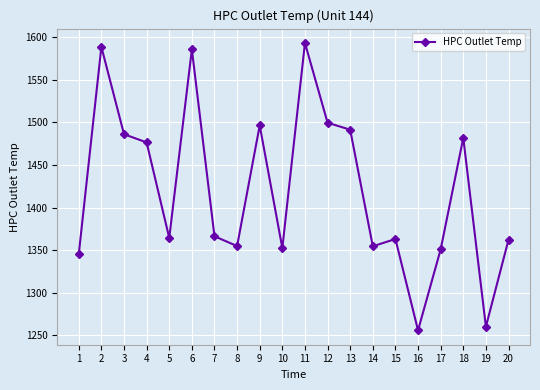

Where is the first local minimum?

5